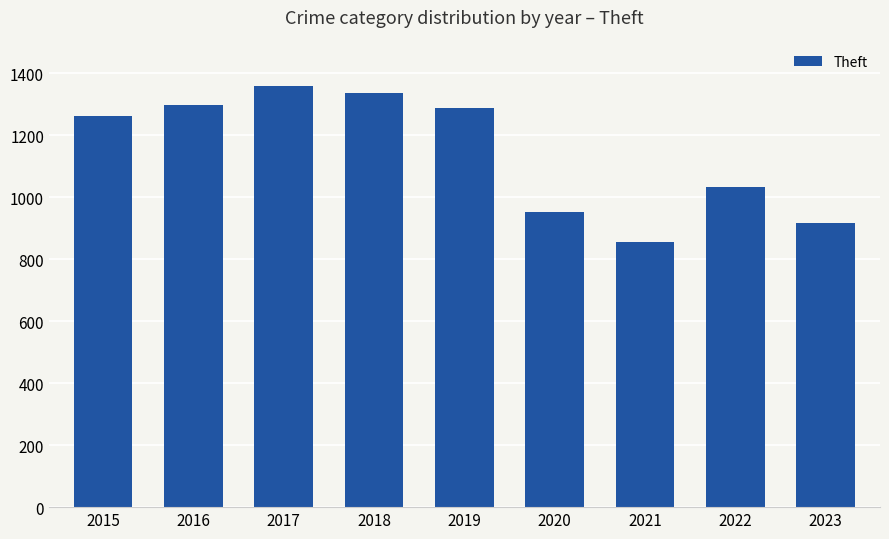

Reading left to right, transcribe all the data shown in this chart.

1263	1297	1359	1337	1288	954	856	1033	918